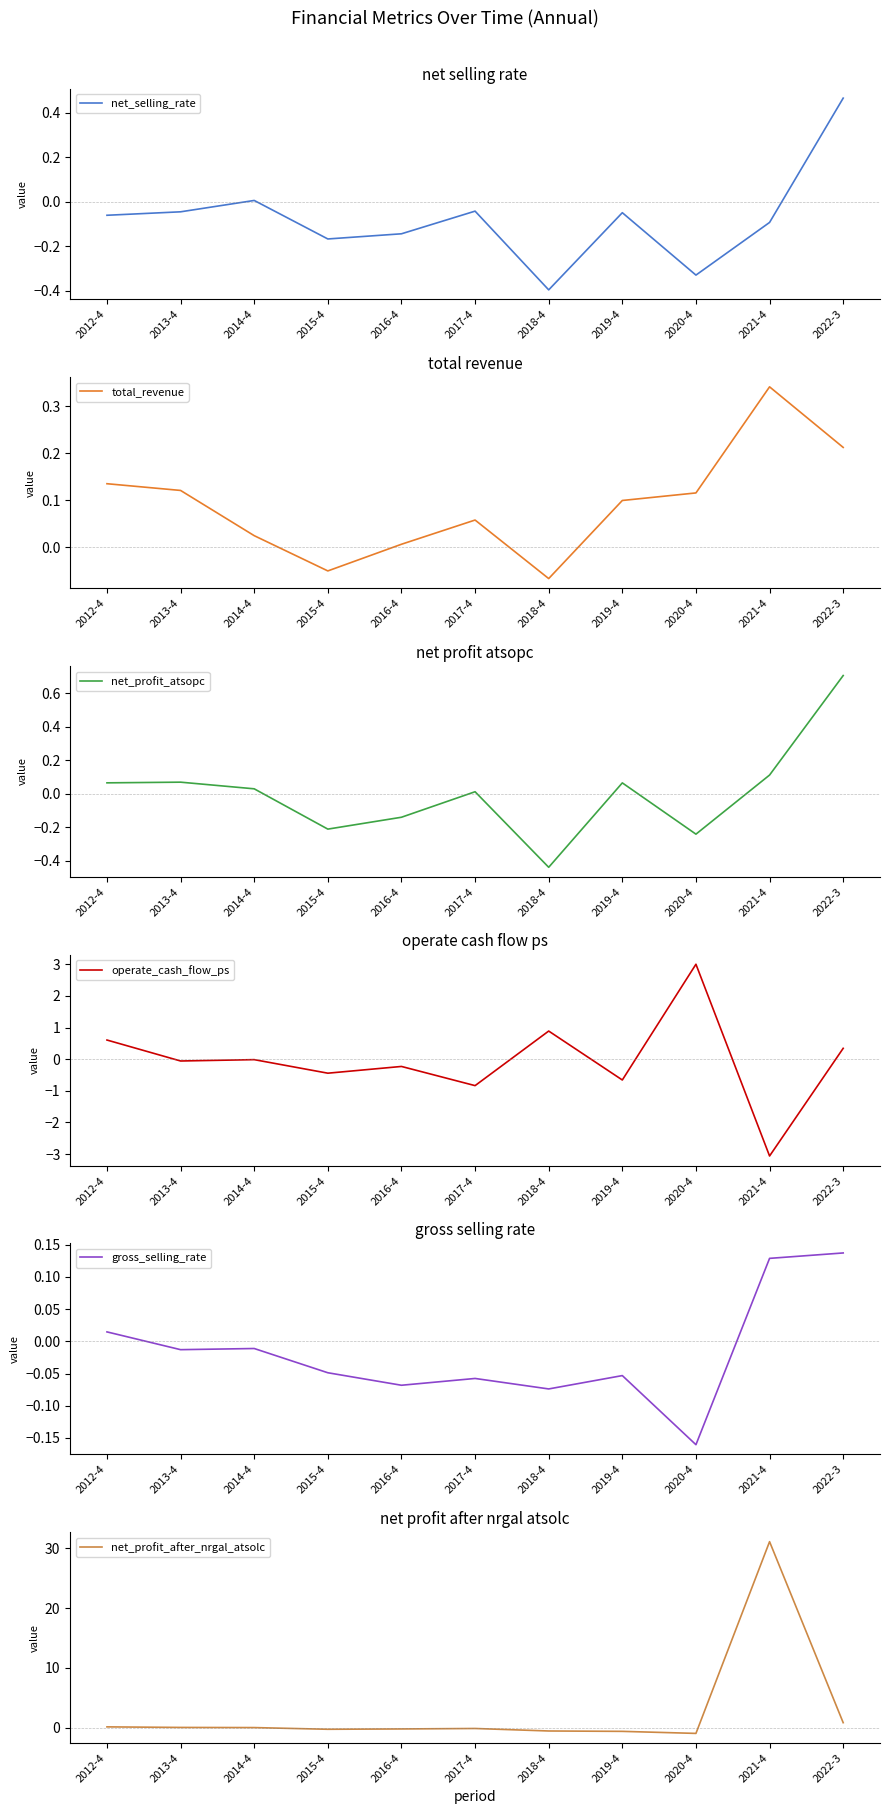

Between 2015-4 and 2017-4, which is larger?

2017-4